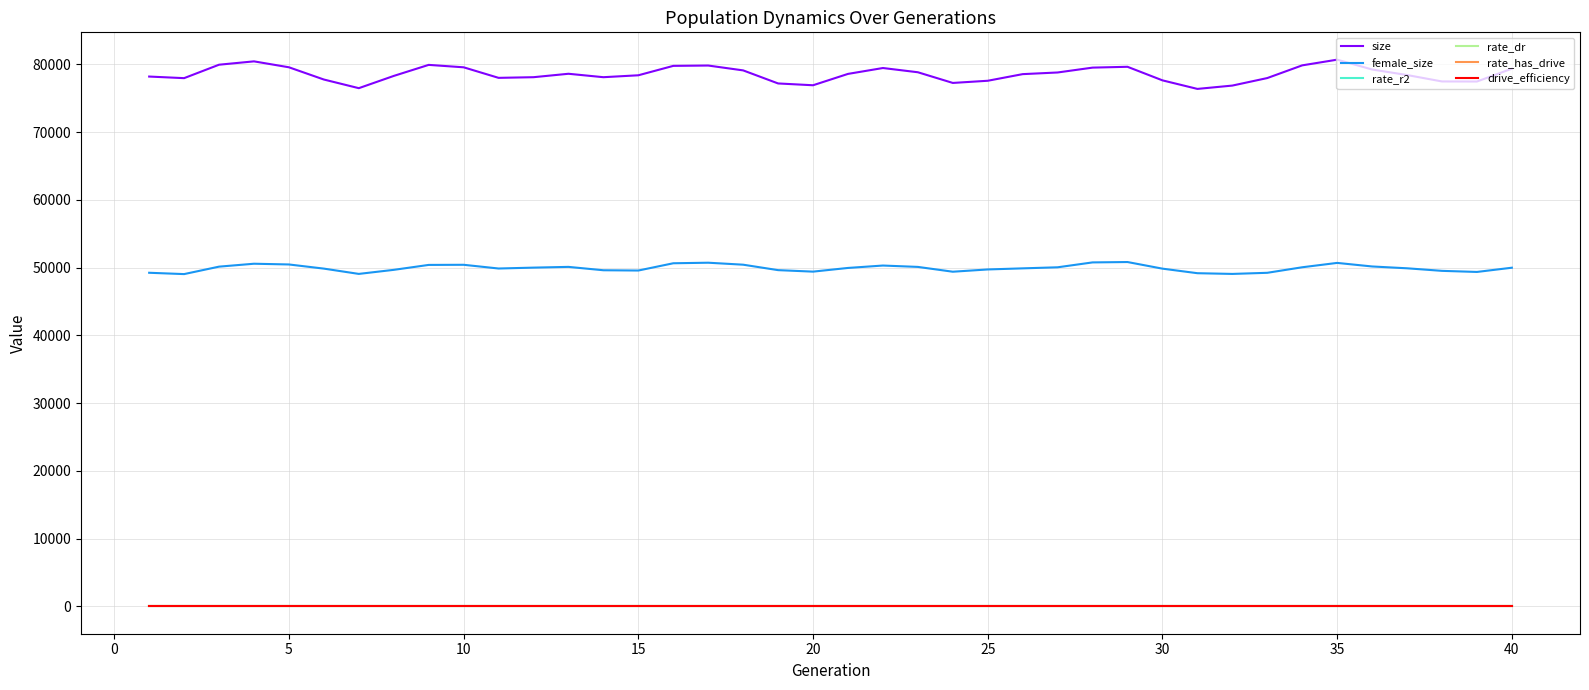

True or false: rate_dr and size intersect in this chart.

False